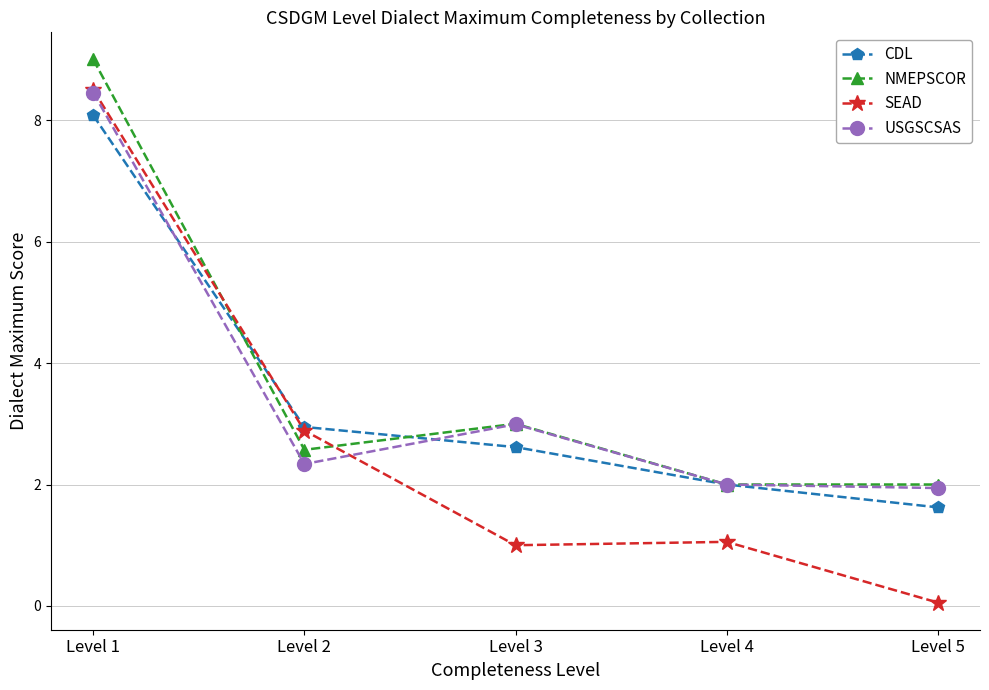

Between Level 2 and Level 4, which series saw the biggest shift?

SEAD